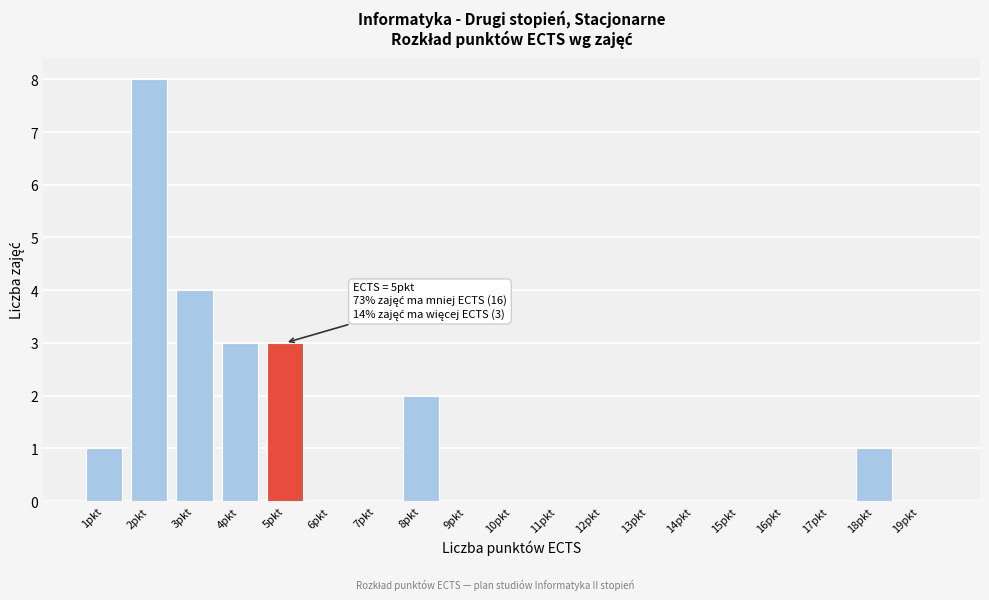

Reading left to right, what are all the values shown in this chart?

1pkt=1	2pkt=8	3pkt=4	4pkt=3	5pkt=3	6pkt=0	7pkt=0	8pkt=2	9pkt=0	10pkt=0	11pkt=0	12pkt=0	13pkt=0	14pkt=0	15pkt=0	16pkt=0	17pkt=0	18pkt=1	19pkt=0